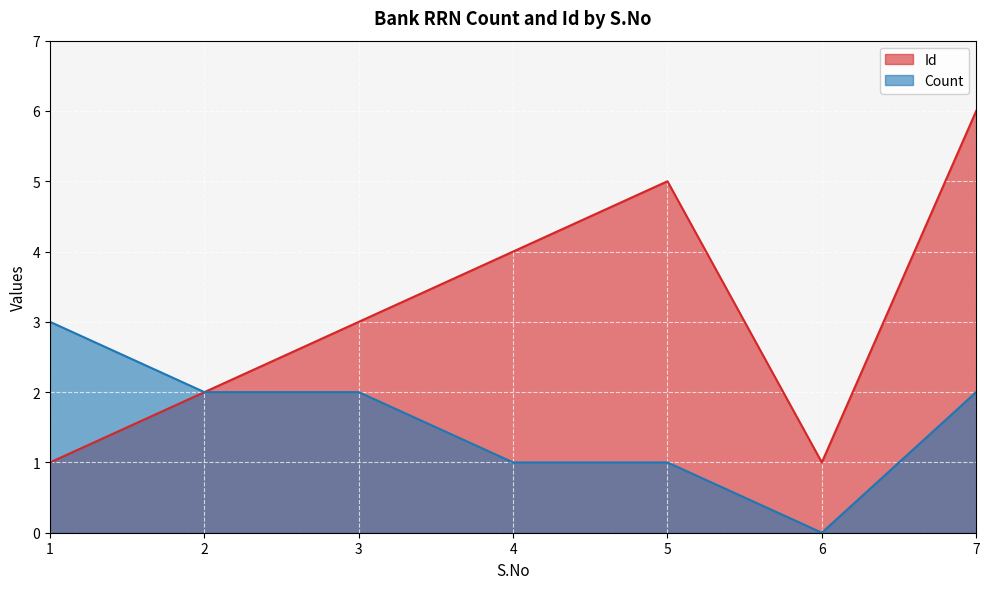

Reading right to left, what are all the values shown in this chart?

Id: 6	1	5	4	3	2	1
Count: 2	0	1	1	2	2	3